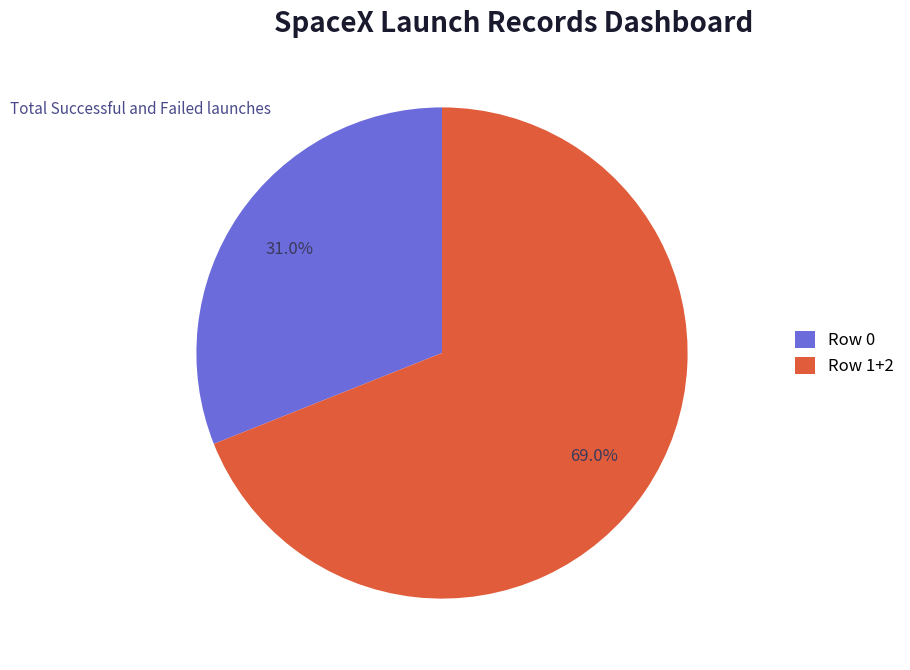

Is there any slice that represents more than half of the pie?

Yes